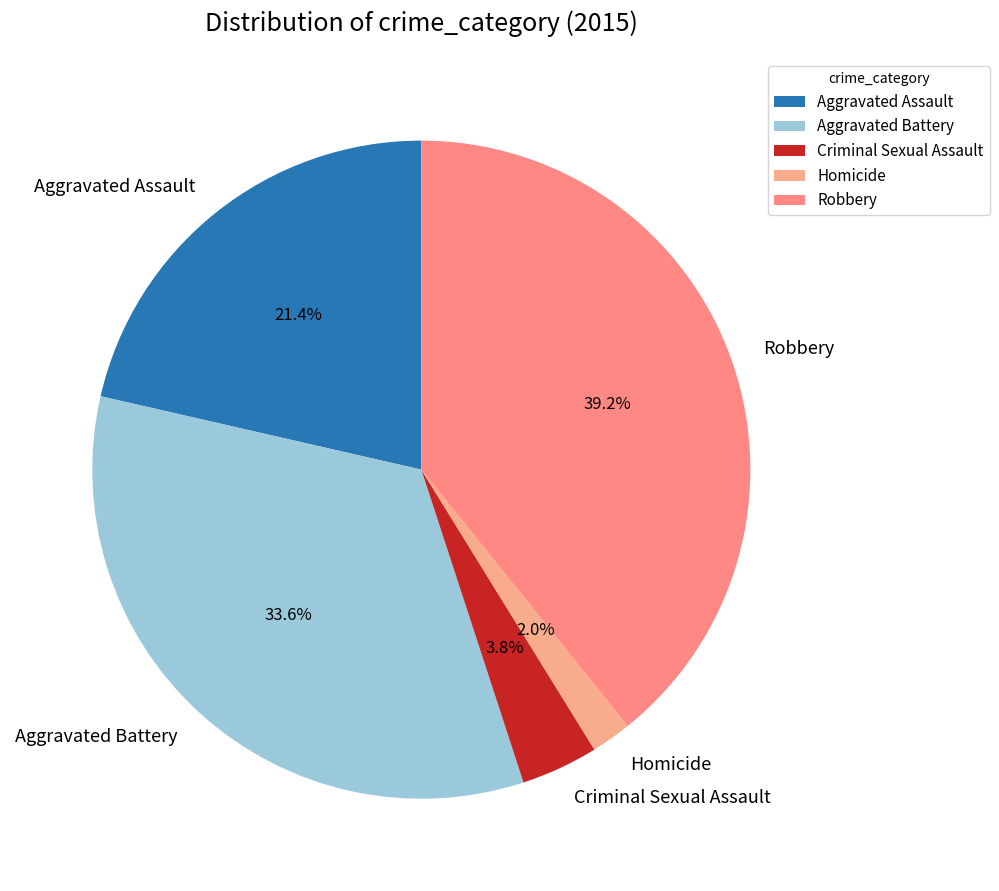

To the nearest percent, what percentage of the pie is Robbery?

39%